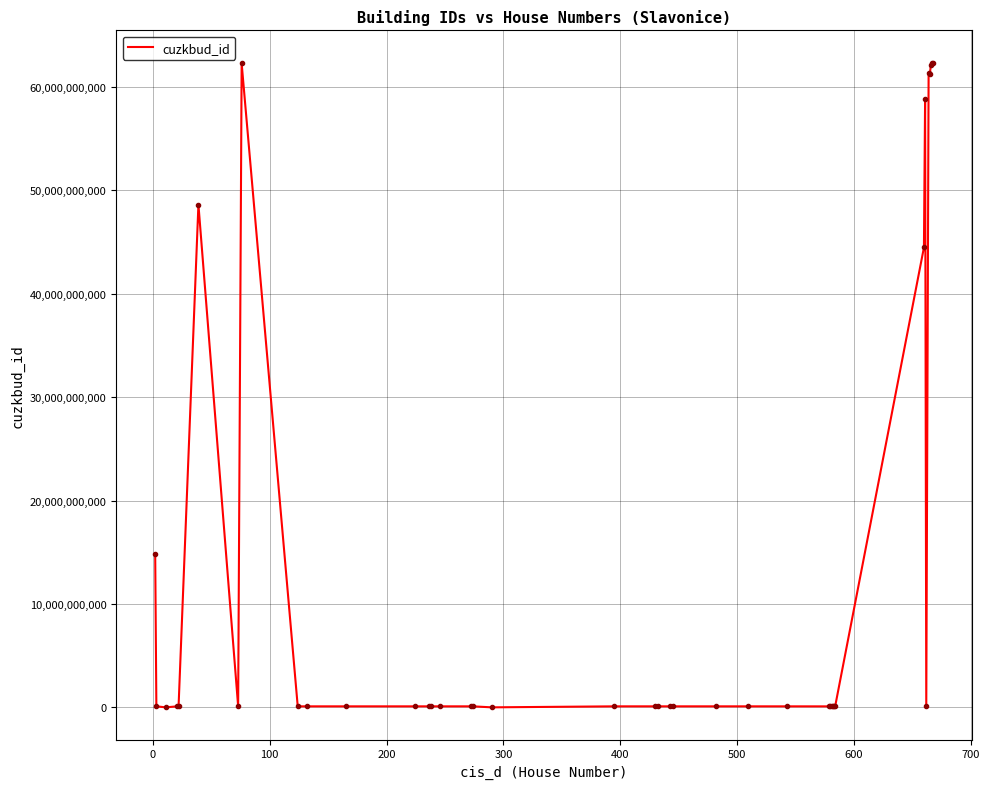

What is the greatest value displayed?

62345149010